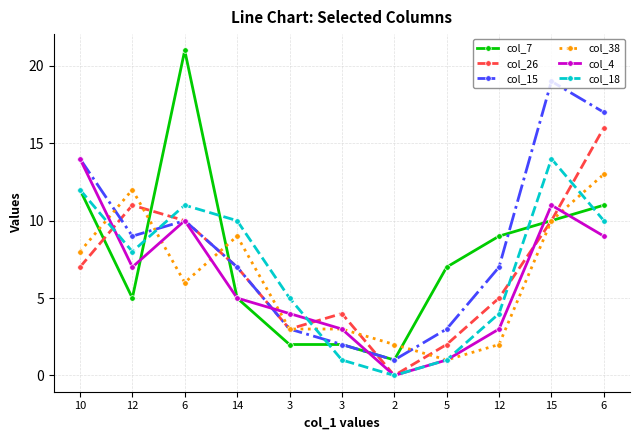

How many times do col_7 and col_18 cross each other?

5